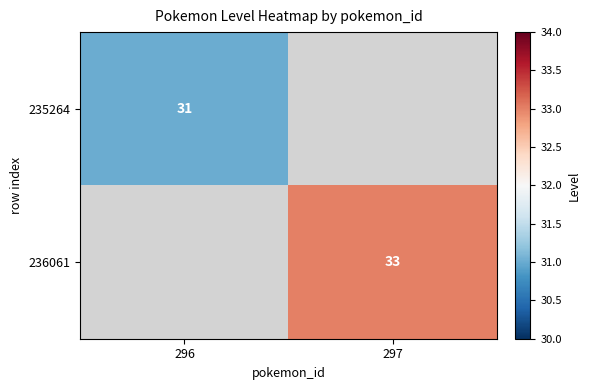

The value of 235264 at 296 is 15. True or false?

False